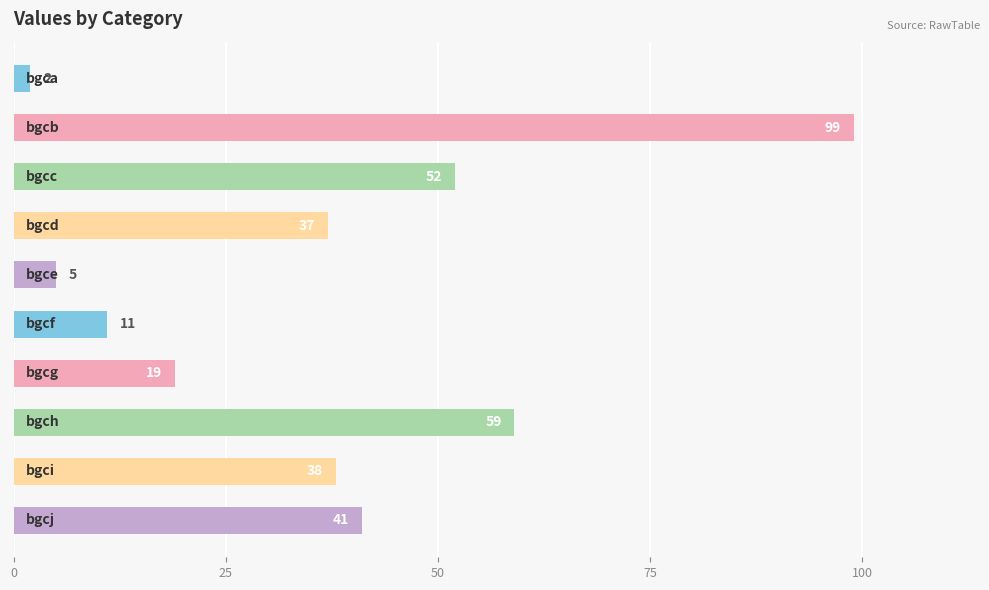

Are the bars grouped side by side (vs. stacked)?

No